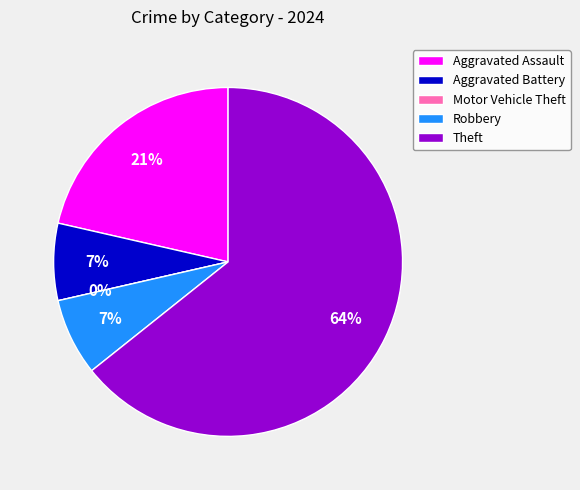

Which category has the biggest portion of the pie?

Theft